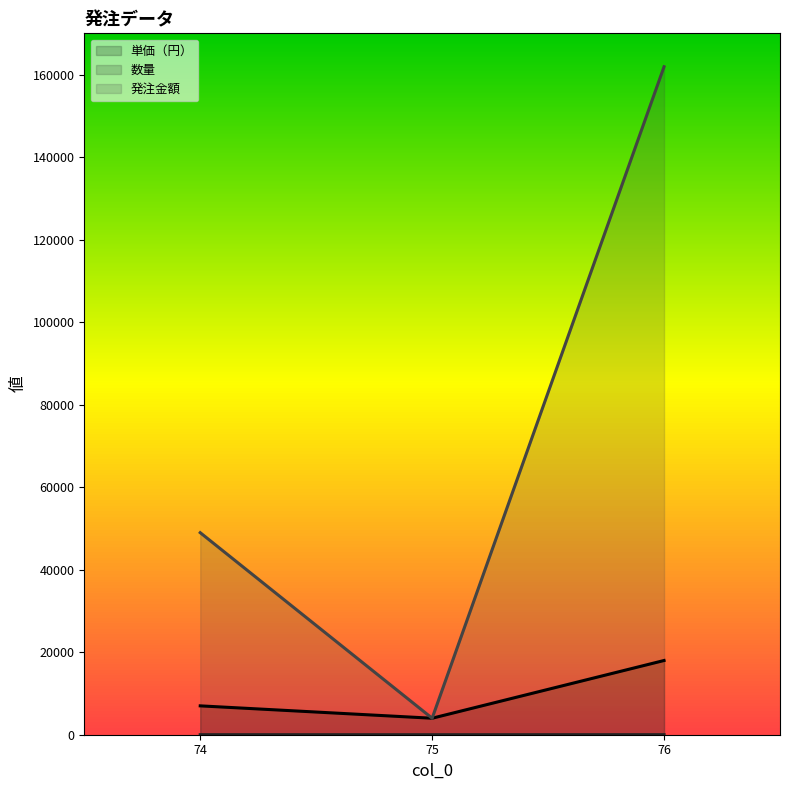

What is the minimum value shown in the chart?

1